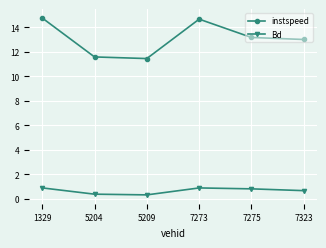

What is the maximum value shown in the chart?

14.8